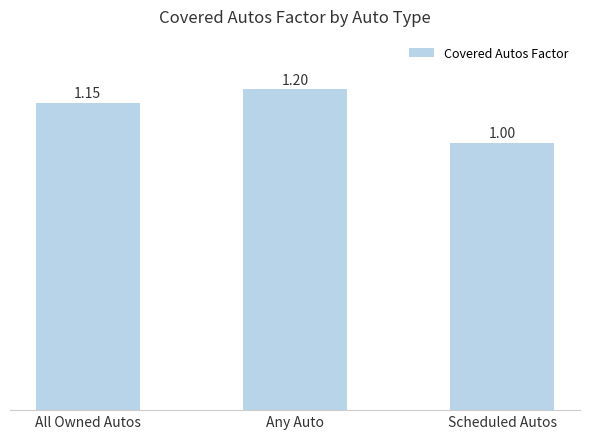

What is the label of the 1st bar from the right?

Scheduled Autos